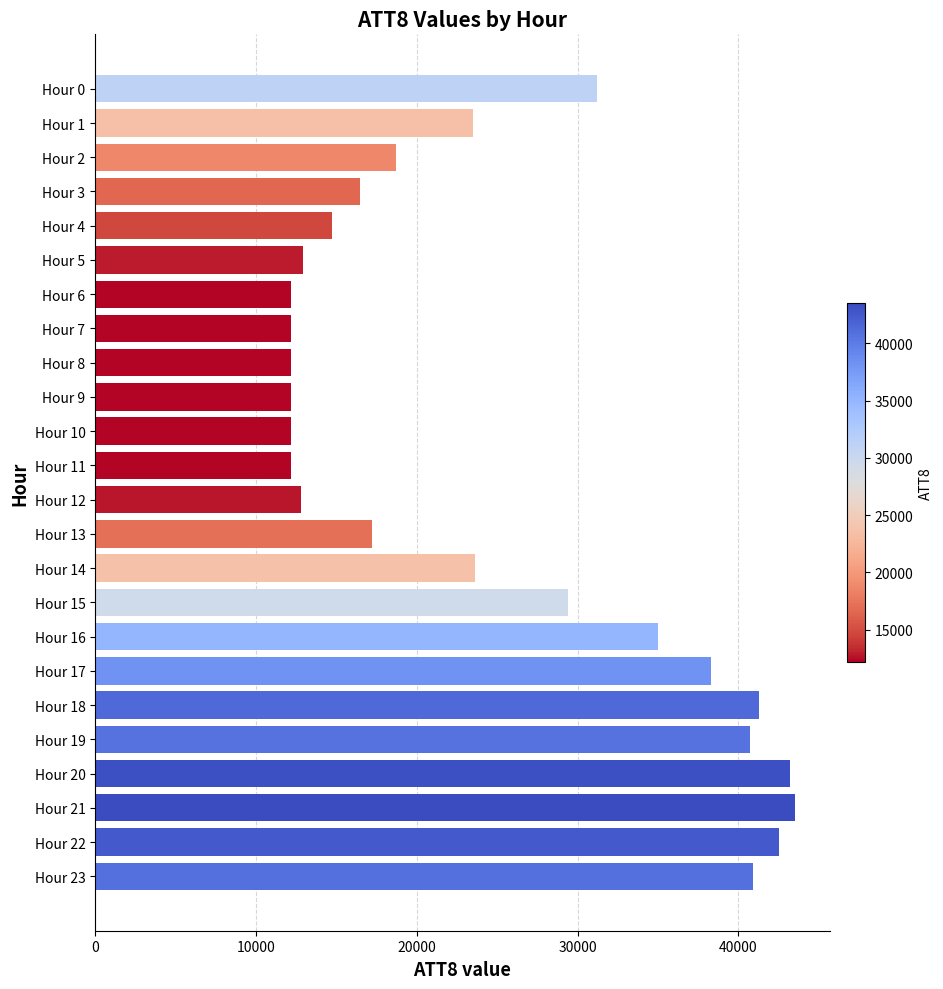

What is the difference between the second highest and second lowest values?

31000